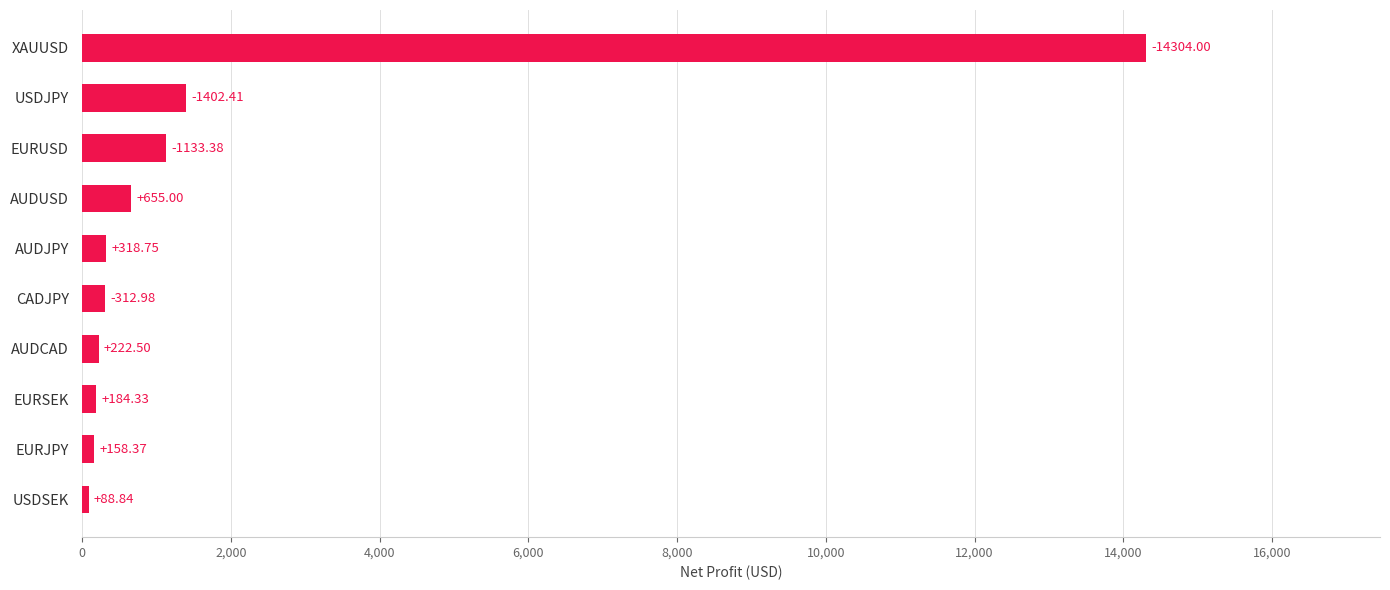

What is the change in value from USDJPY to AUDUSD?

-747.4